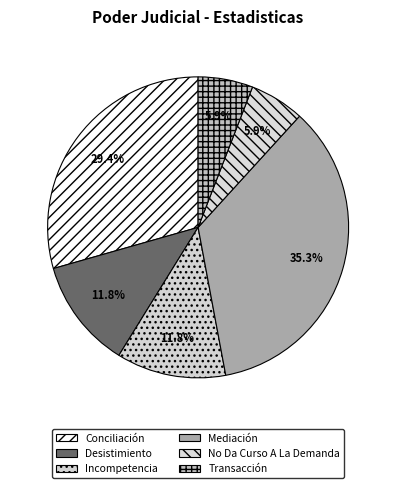

Is it true that Transacción is 15% of the pie?

False